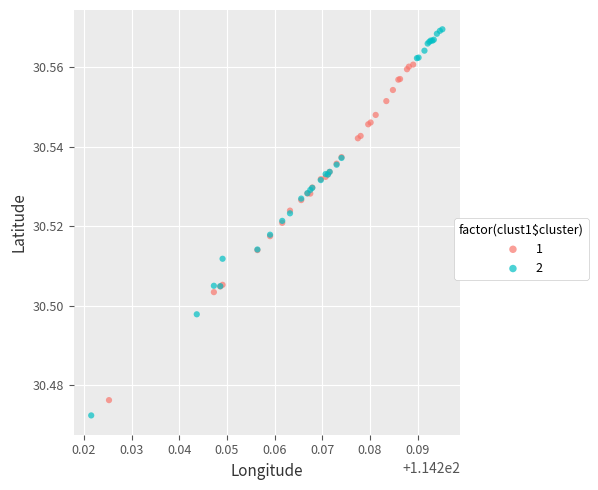

Which series contains the lowest Y value?

2